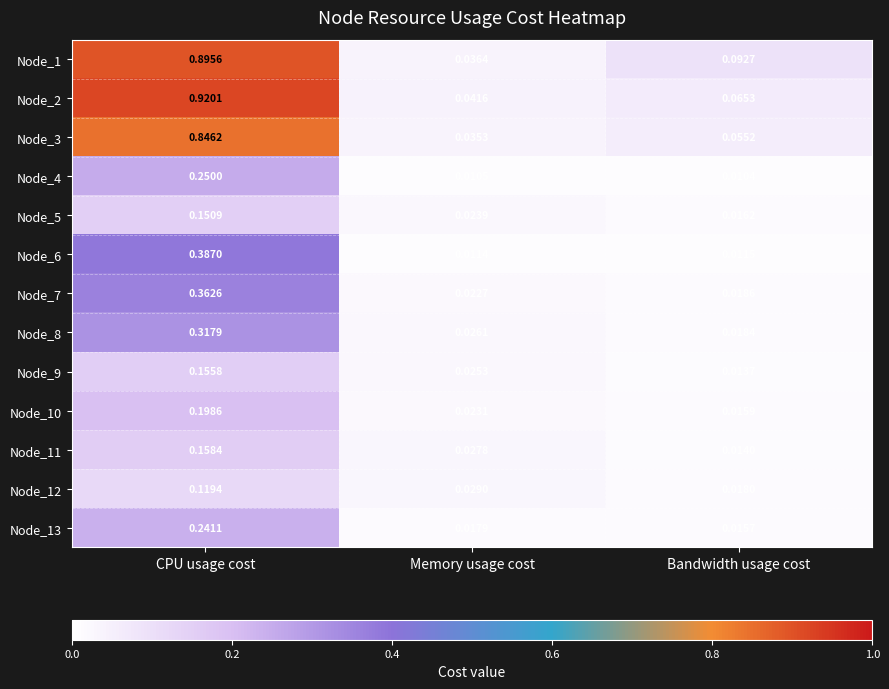

Rank the categories by Node_13 value from lowest to highest.

Bandwidth usage cost, Memory usage cost, CPU usage cost